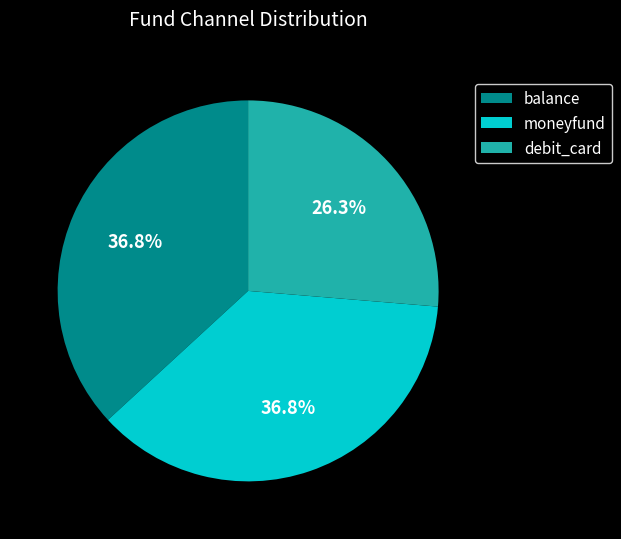

What percentage is NOT represented by balance?

63.2%